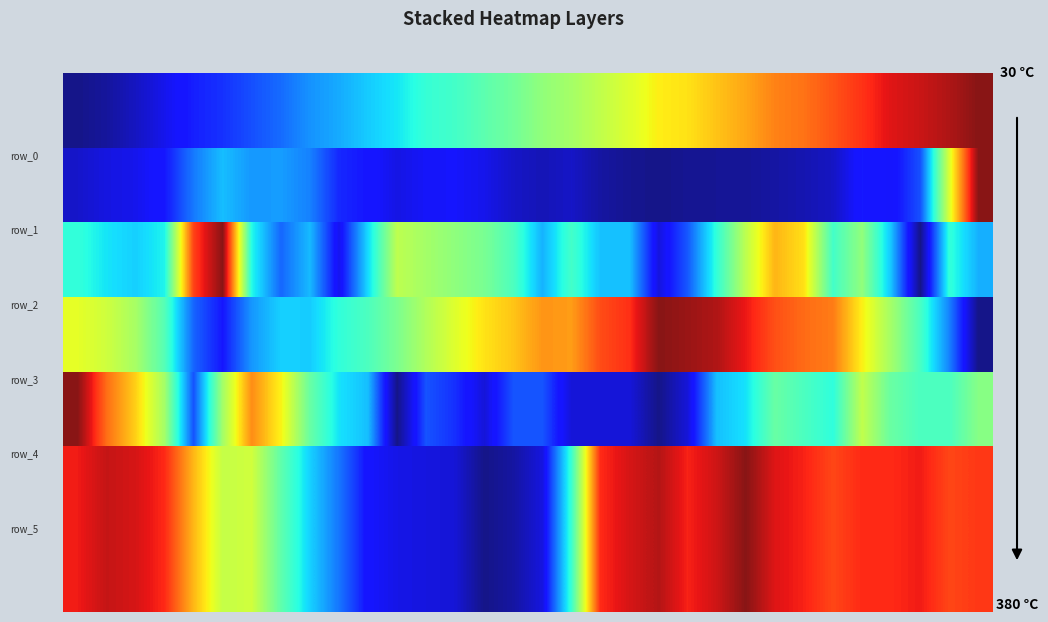

Is it true that the value at 13 is 0.1?

True